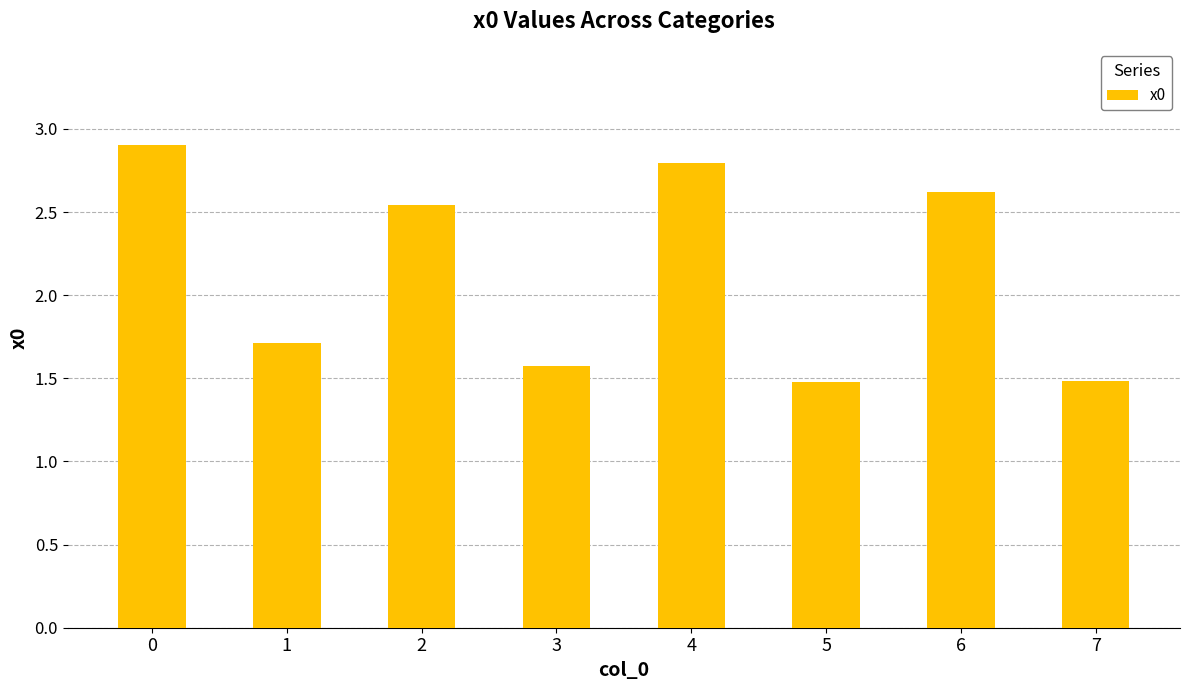

True or false: the data shows 2.8 at 4.

True